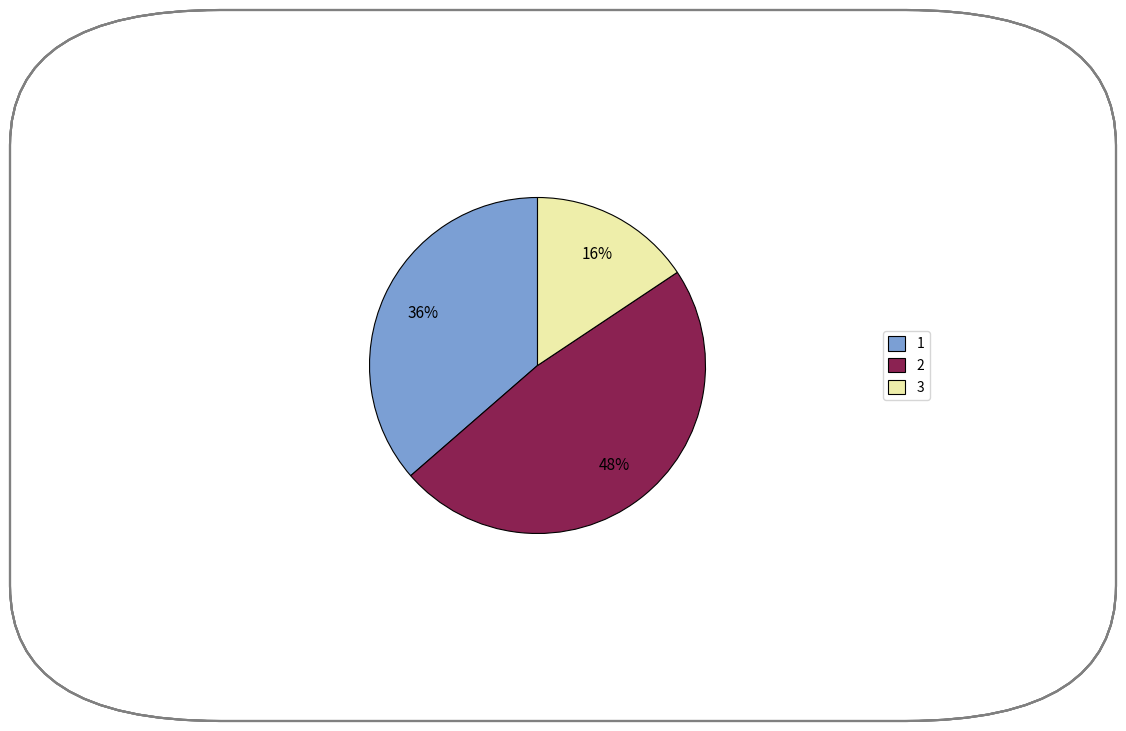

How many slices are in this pie chart?

3